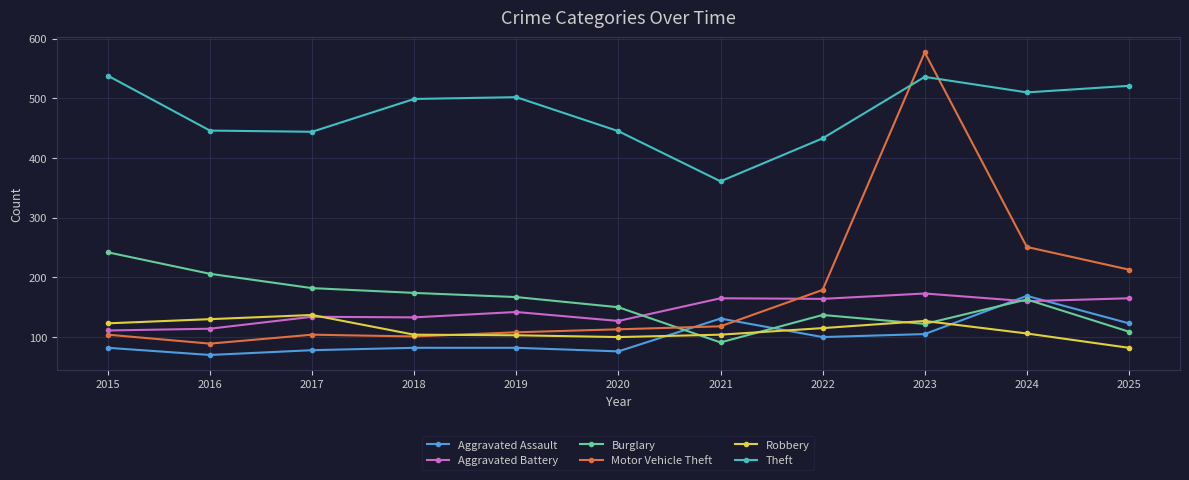

Where is Motor Vehicle Theft nearest to the value 333?

2024